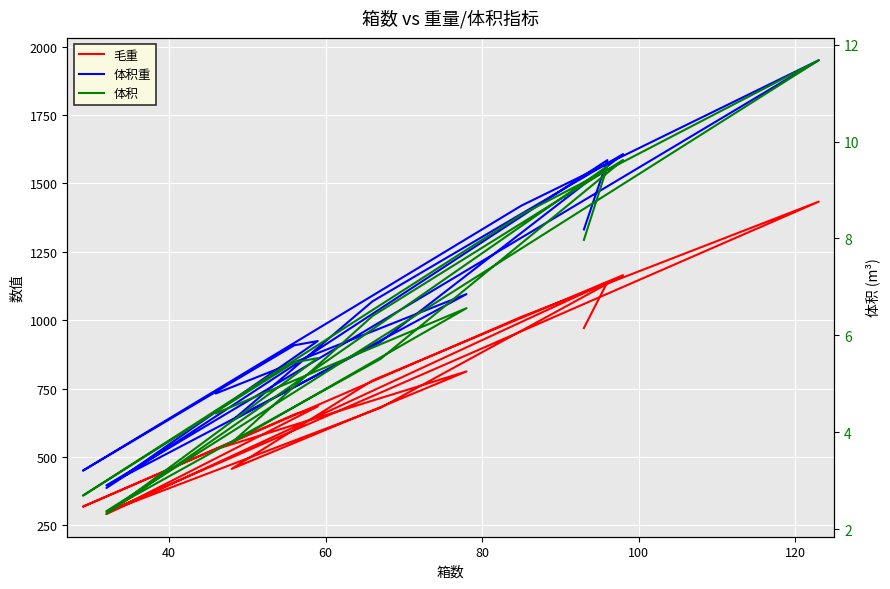

True or false: 毛重 and 体积 cross at least once.

False